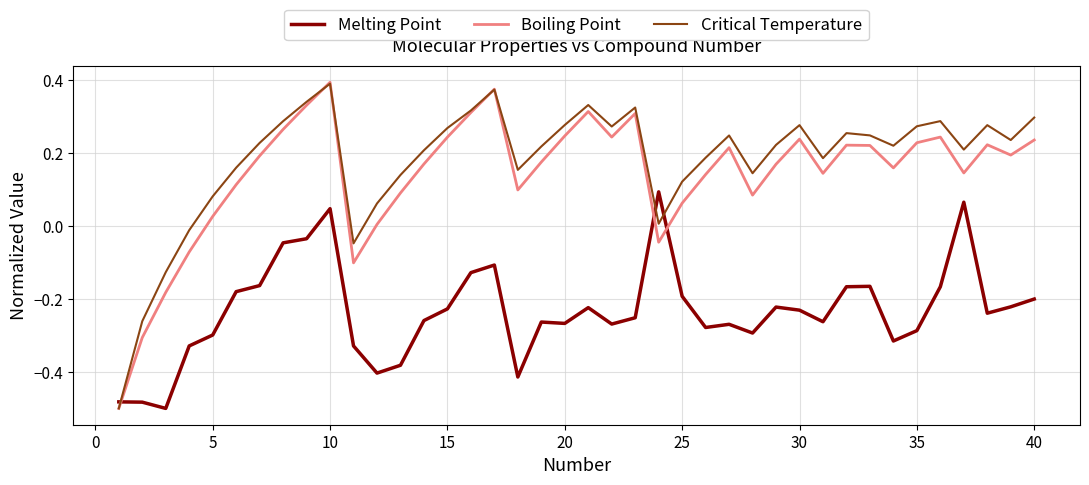

Which series has the largest range (max minus min)?

Boiling Point